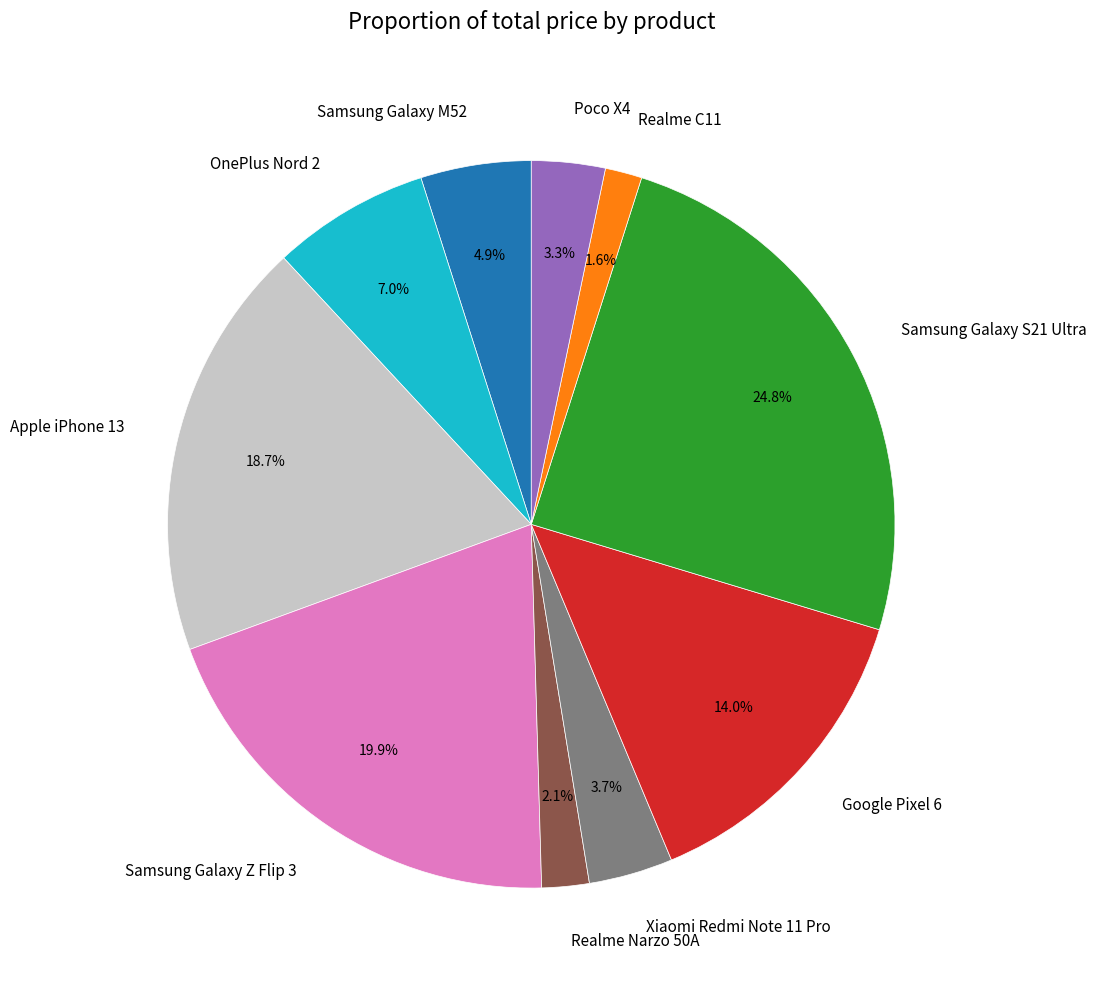

The OnePlus Nord 2 slice represents 7% of the pie. True or false?

True